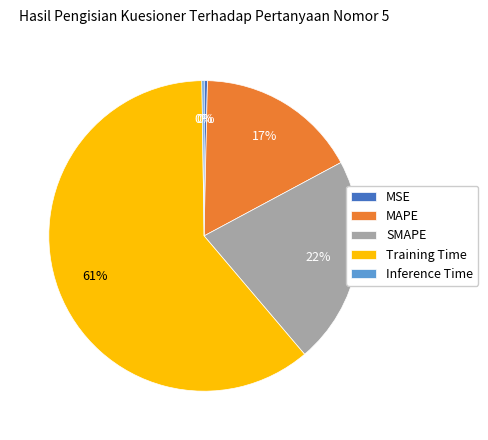

To the nearest percent, what is the average slice percentage?

20%